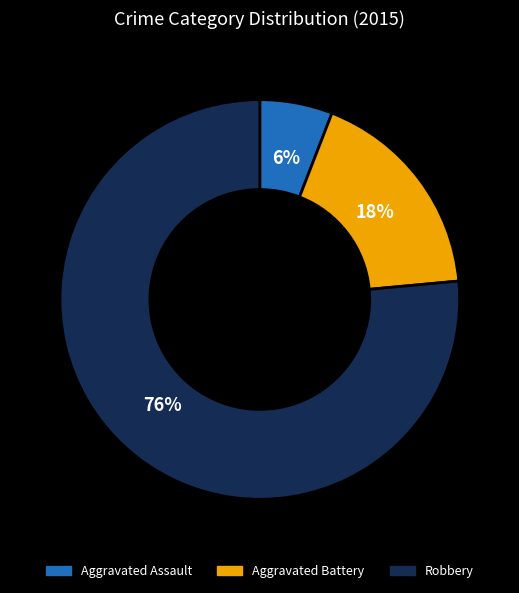

The Aggravated Assault slice represents 6% of the pie. True or false?

True